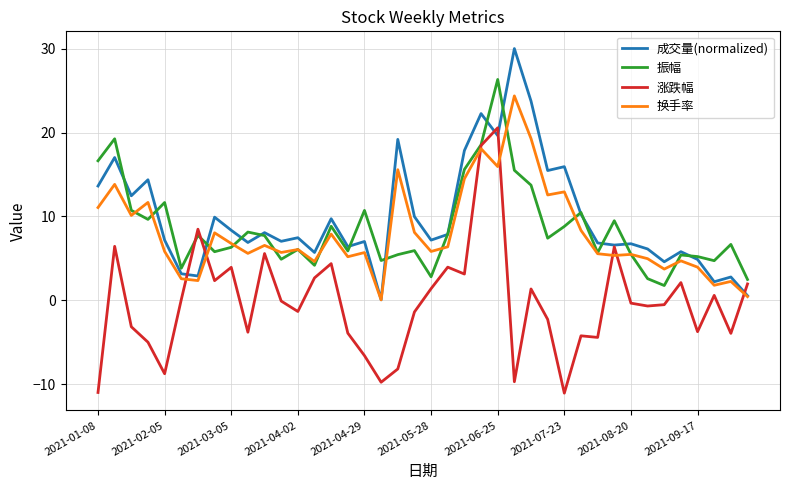

In 振幅, how many points are higher than both neighbors (excluding endpoints)?

13